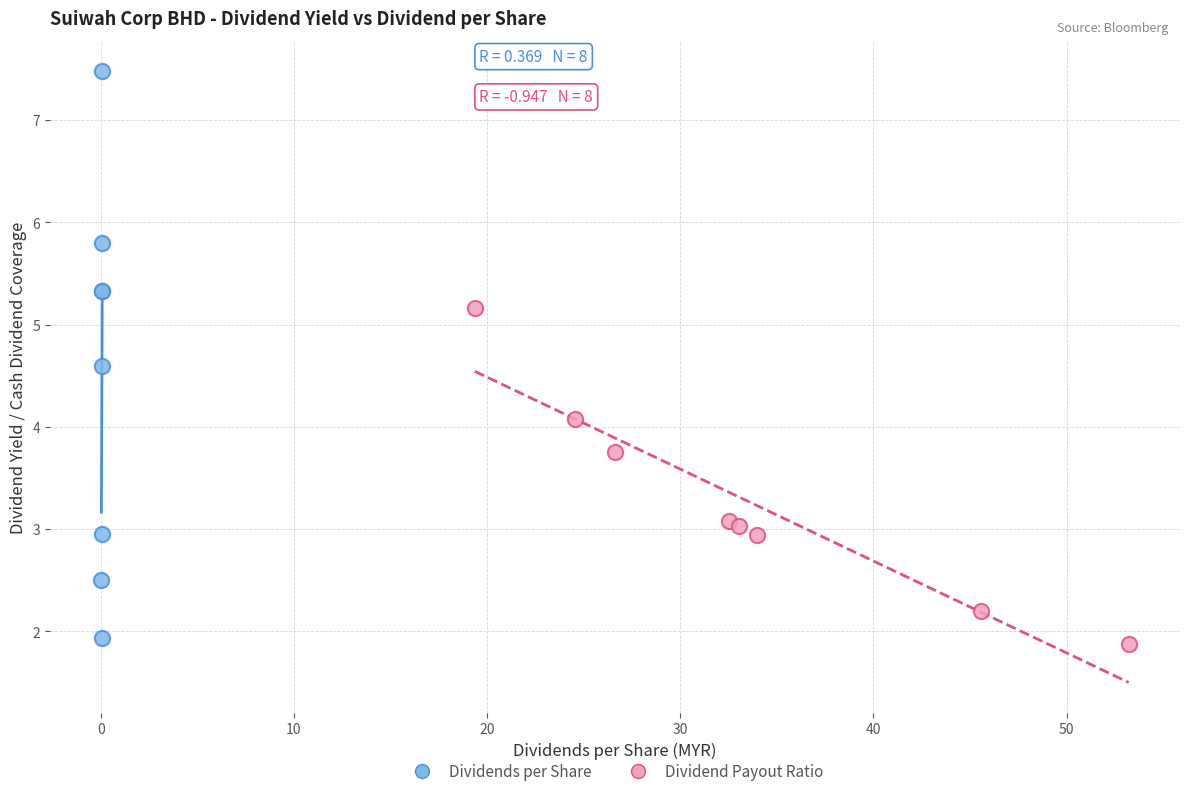

Which series has the widest spread of Y values?

Dividends per Share